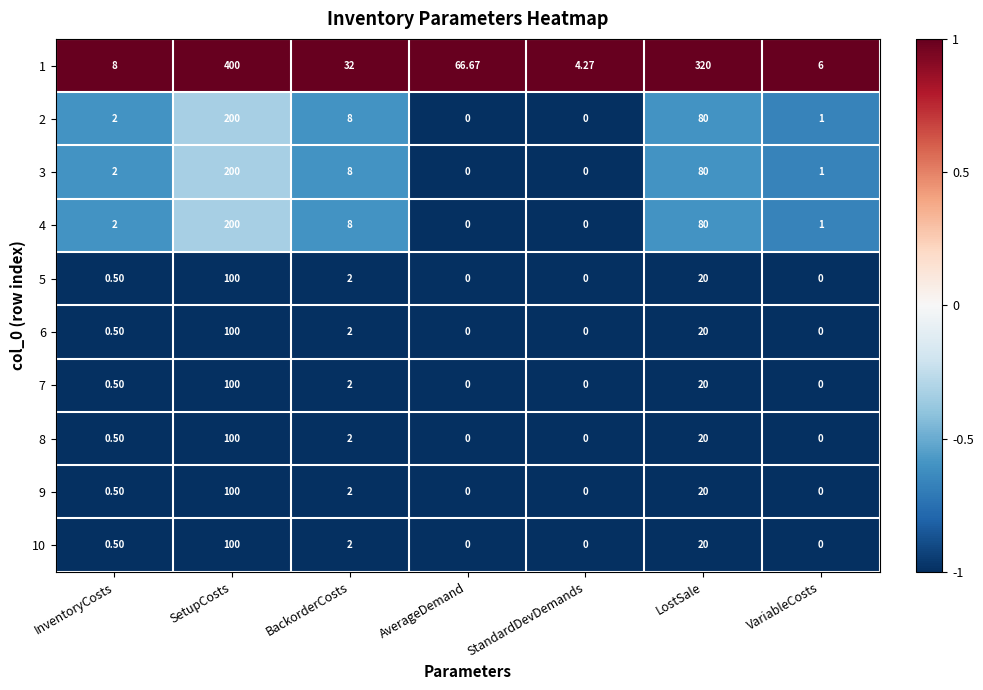

Which label corresponds to the largest value in the chart?

SetupCosts